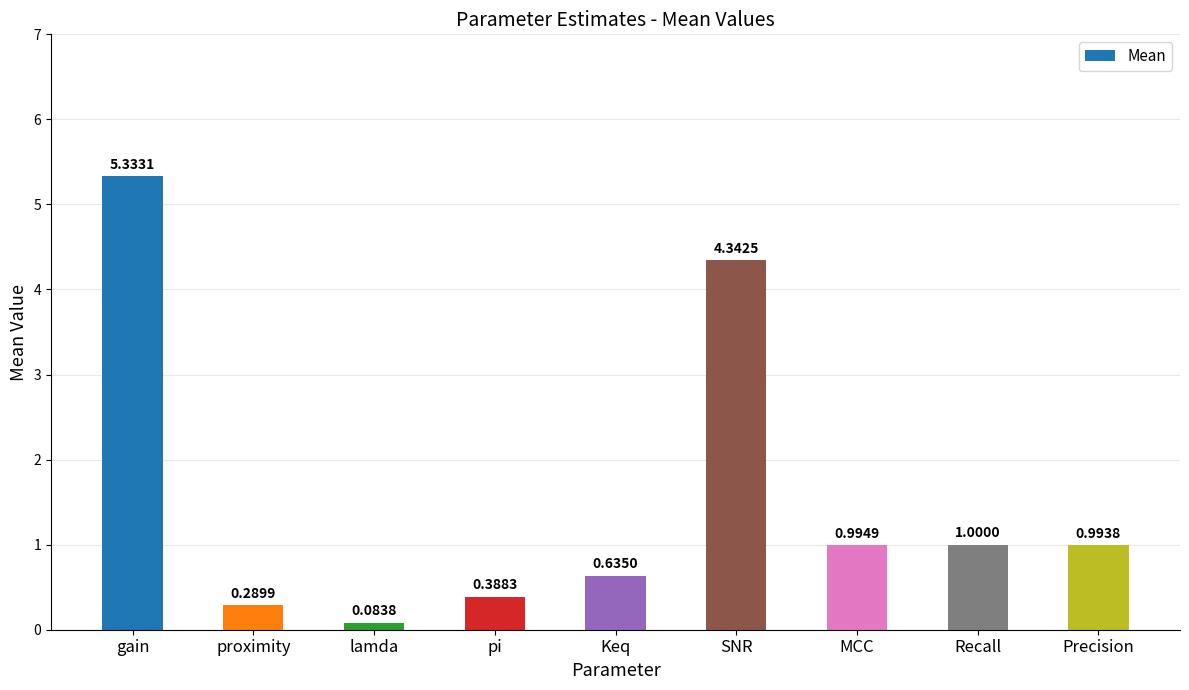

What is the label of the 5th bar from the left?

Keq